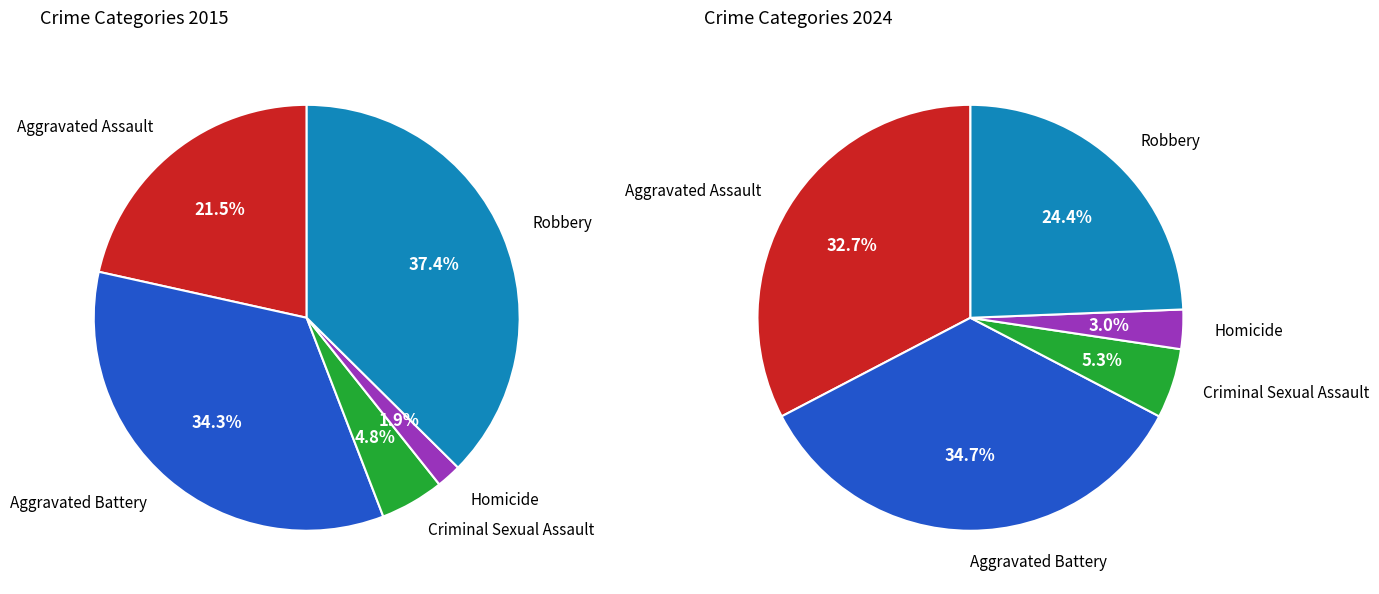

What is the largest slice in the pie chart?

Aggravated Battery